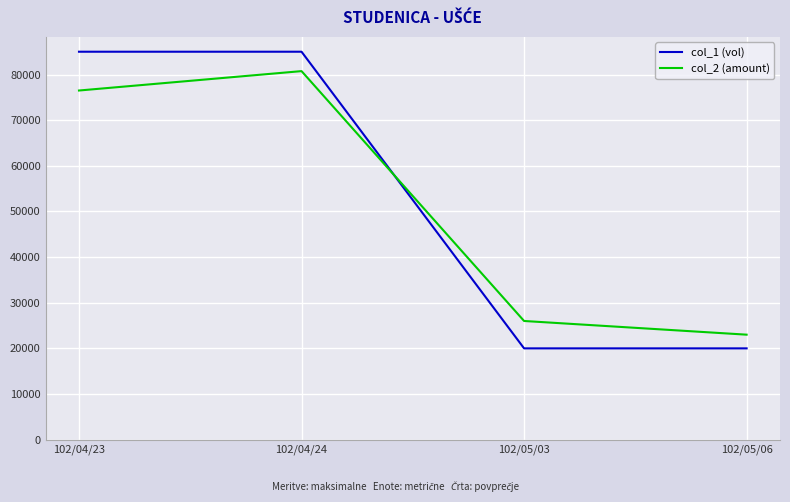

List the series in order of their peak value, highest first.

col_1 (vol), col_2 (amount)